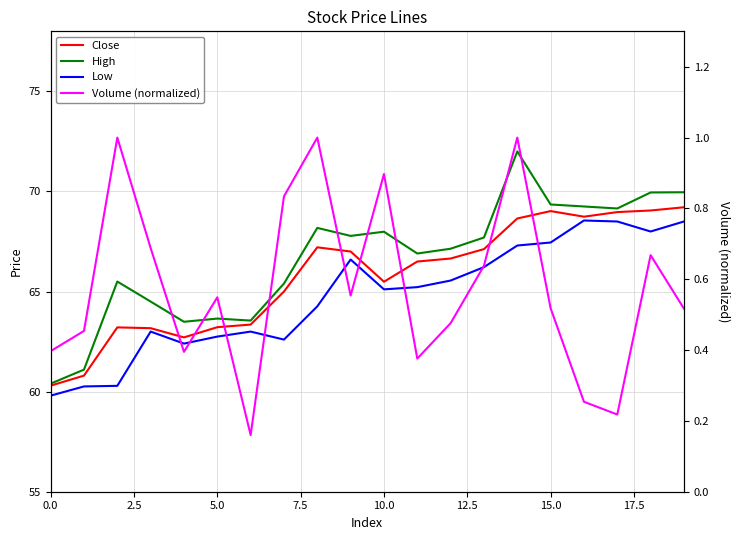

True or false: Low and High intersect in this chart.

False